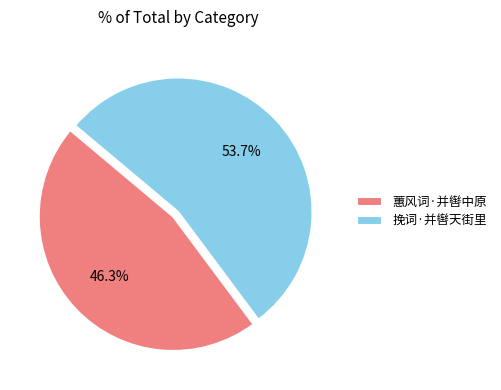

Do 蕙风词·并辔中原 and 挽词·并辔天街里 together represent more than half of the pie?

Yes